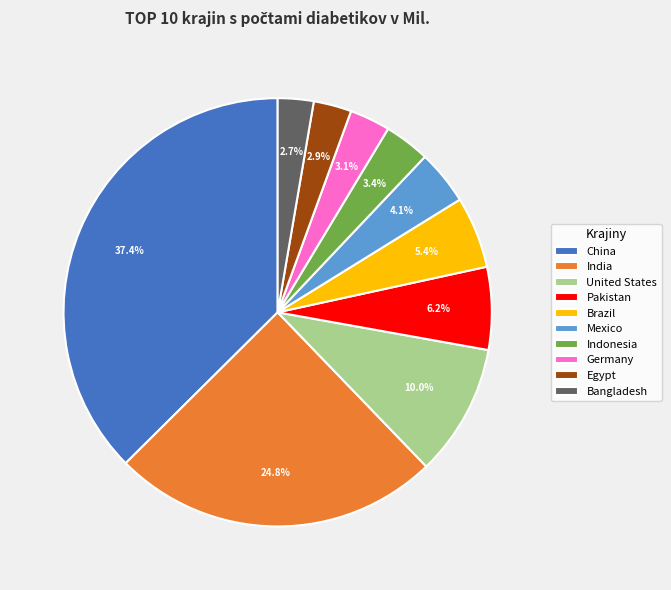

Does Indonesia represent more than half of the total?

No